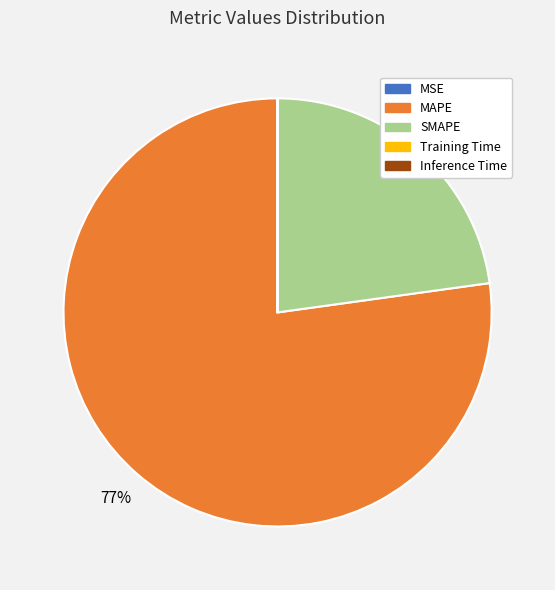

The SMAPE slice represents 13% of the pie. True or false?

False